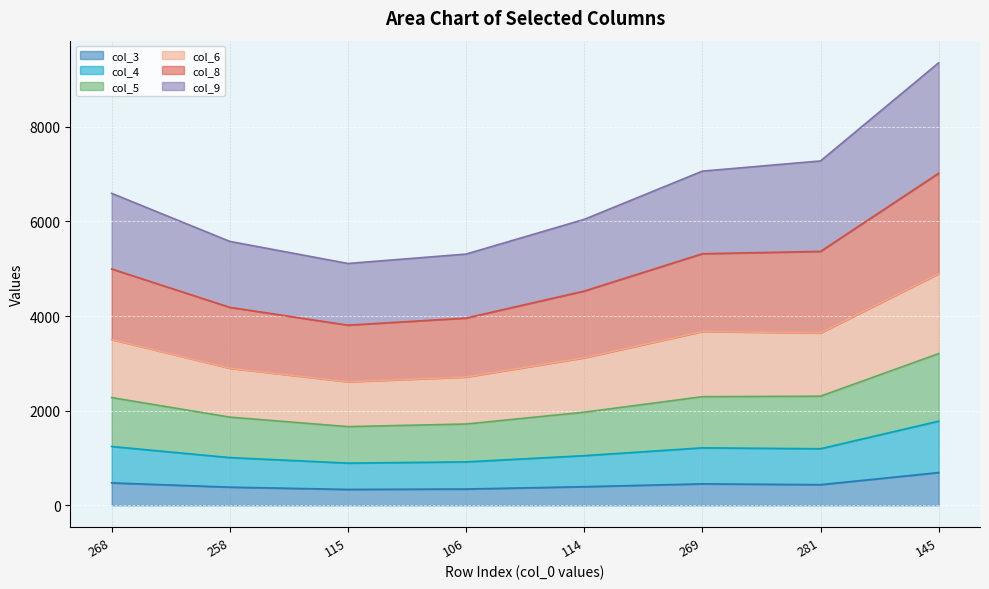

At which category is the sum across all series the highest?

145